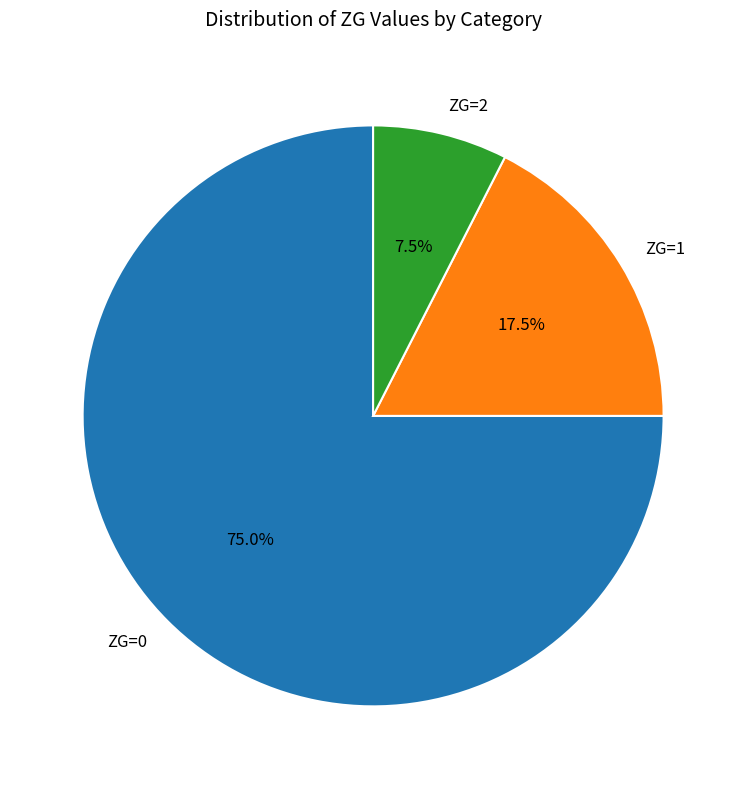

Does any single category account for the majority?

Yes